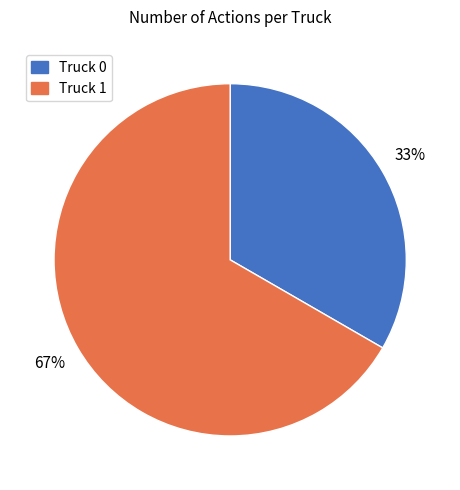

Which slice is the smallest?

Truck 0